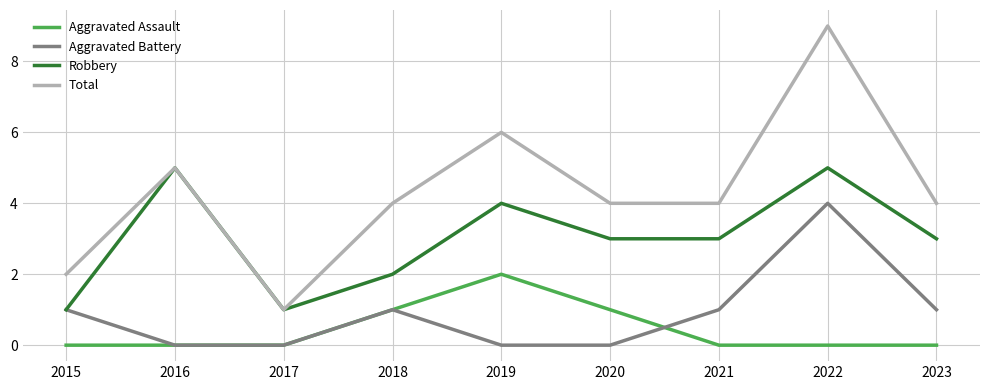

True or false: Total has more than 0 interior local peaks.

True